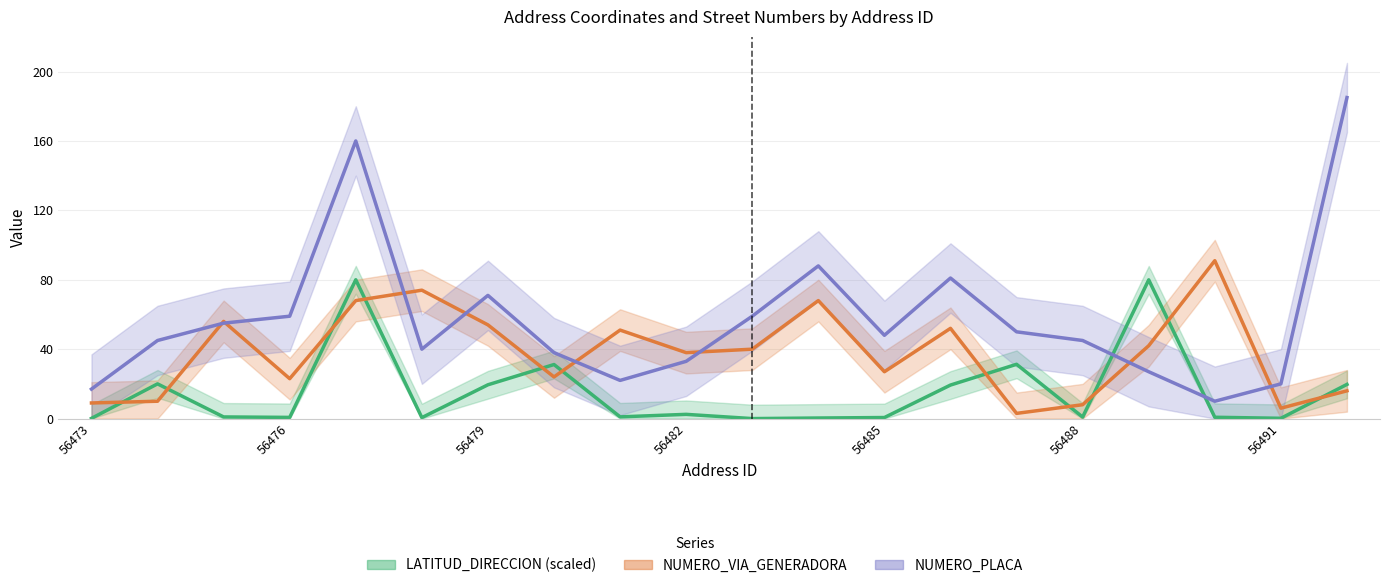

How many interior local peaks does the NUMERO_VIA_GENERADORA series have?

6